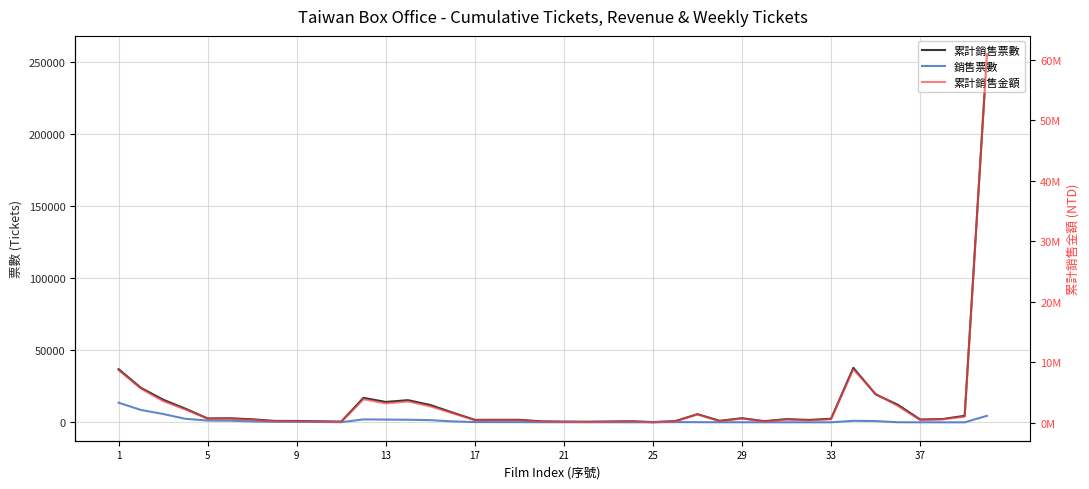

What is the value of the 累計銷售金額 point at the 34th from the left?

189604